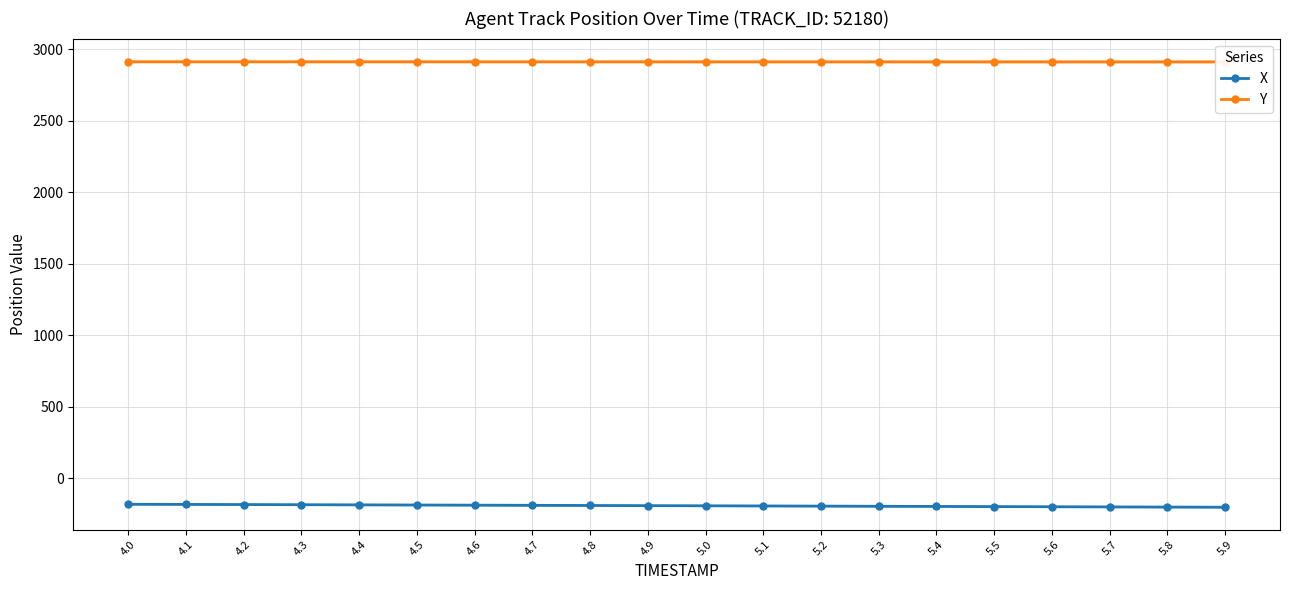

Reading right to left, list all the values displayed in this chart.

X: -203.2	-202.1	-201.0	-199.9	-198.8	-197.6	-196.5	-195.4	-194.3	-193.2	-192.1	-191.0	-189.9	-188.8	-187.7	-186.6	-185.6	-184.5	-183.5	-182.5
Y: 2911.0	2911.1	2911.1	2911.2	2911.2	2911.2	2911.3	2911.3	2911.4	2911.4	2911.5	2911.5	2911.6	2911.6	2911.7	2911.7	2911.8	2911.8	2911.8	2911.9